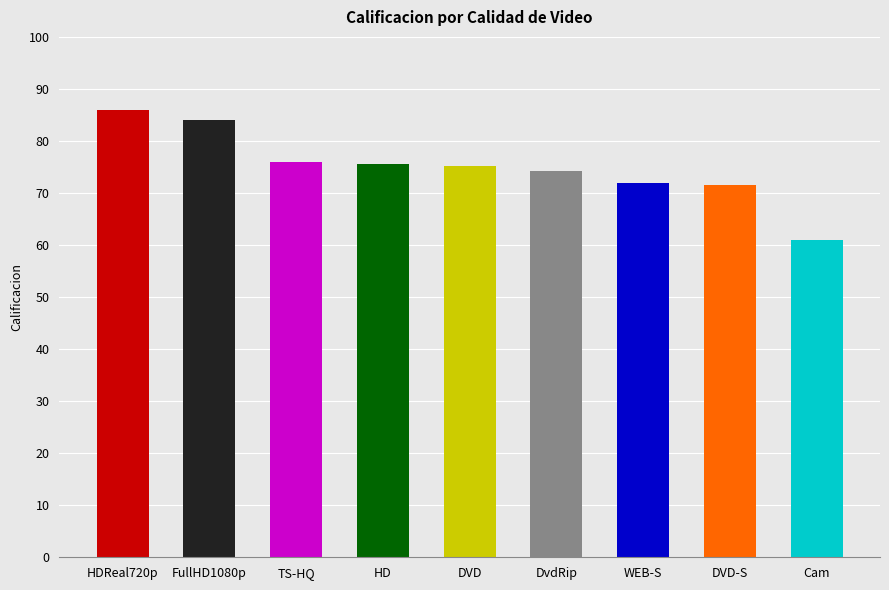

The value at DVD-S is 104.6. True or false?

False